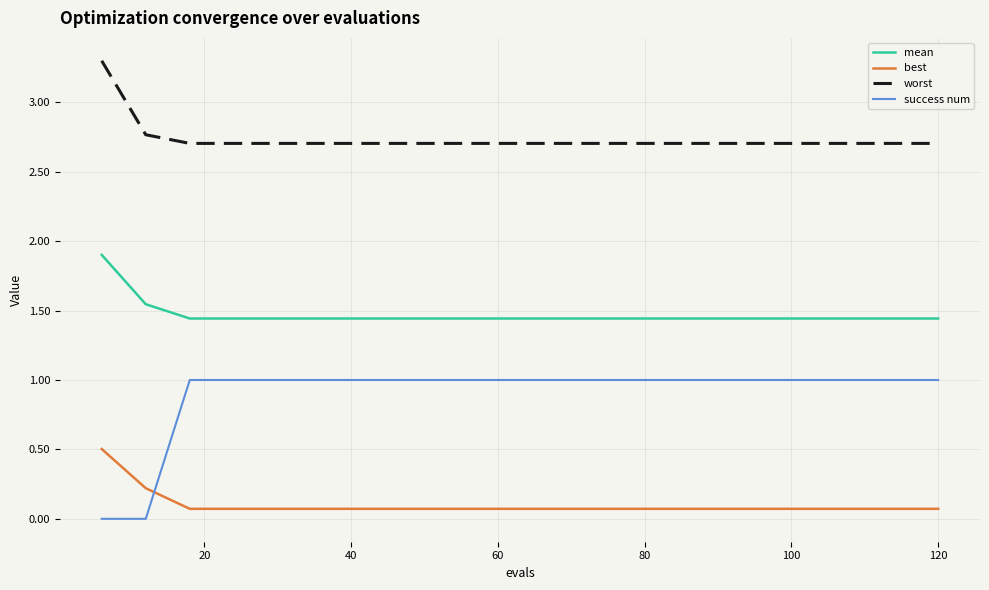

Is this an area chart (filled region under the line)?

No